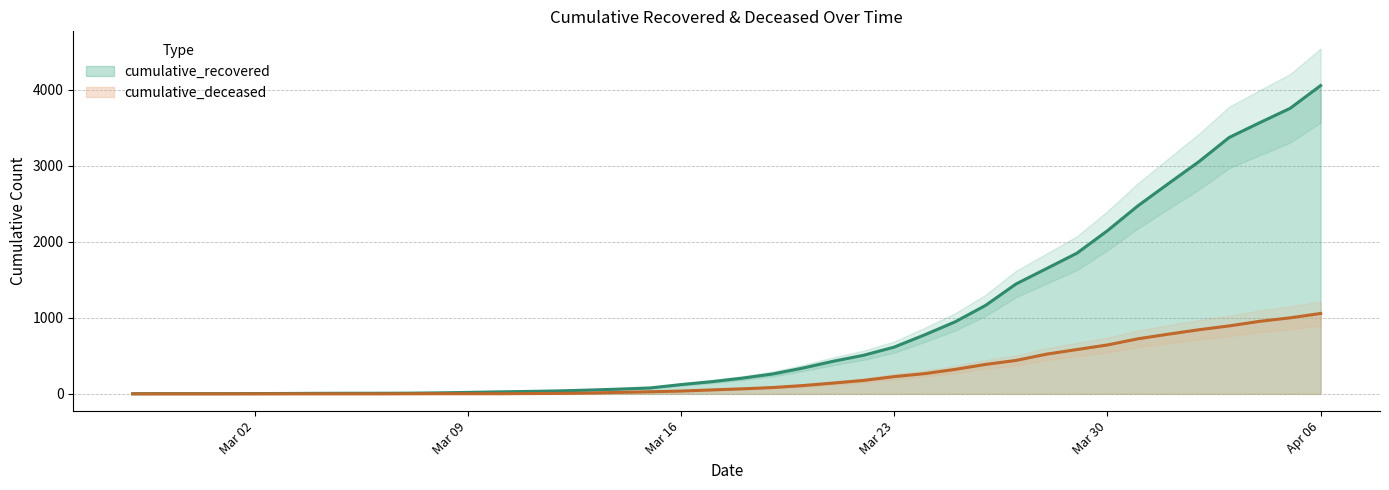

What is the difference between the highest and lowest values at 2020-04-05?

2755